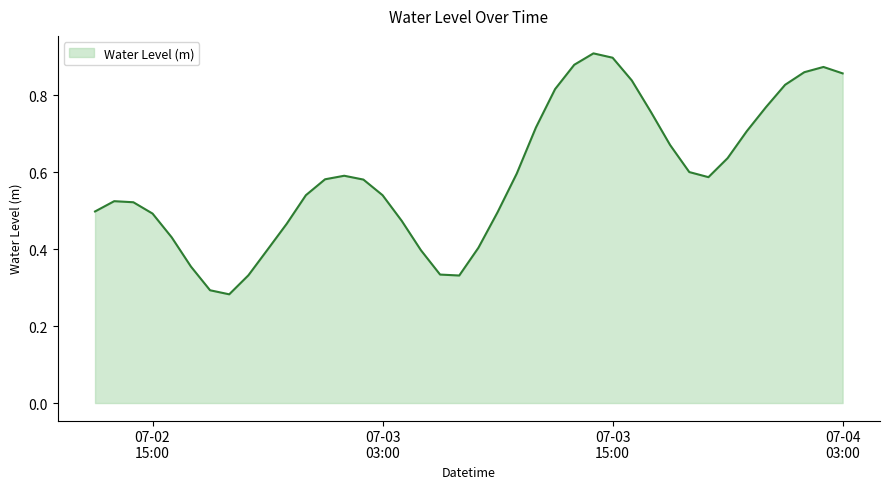

At which category does the chart reach its minimum across all series?

2023-07-02 19:00:00